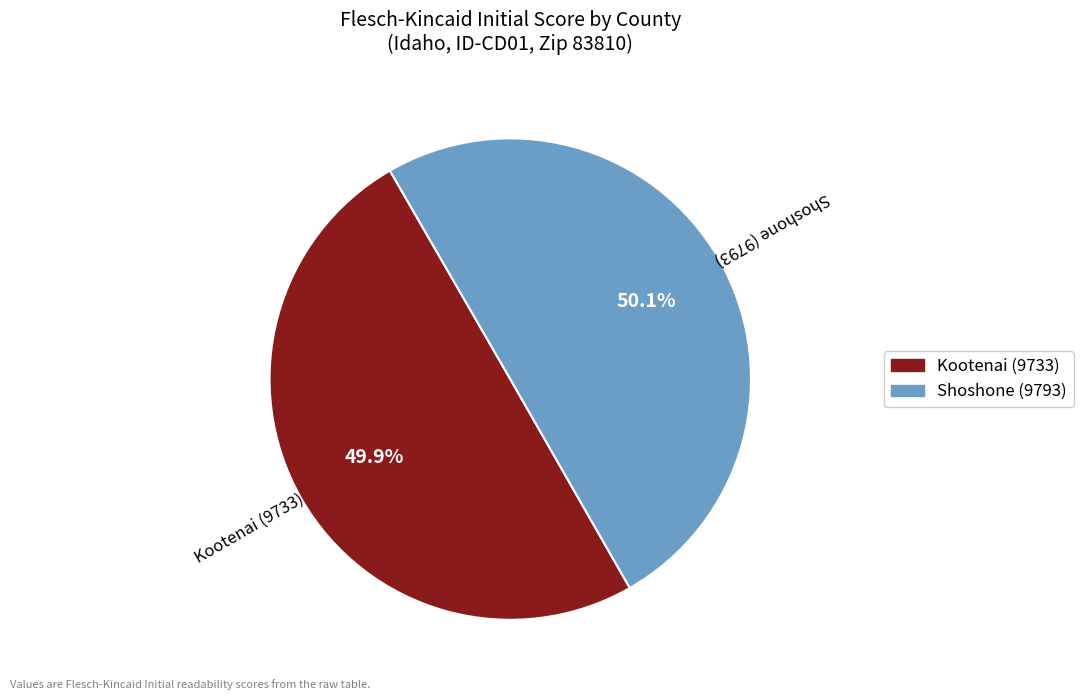

Is there a majority slice in this chart?

Yes